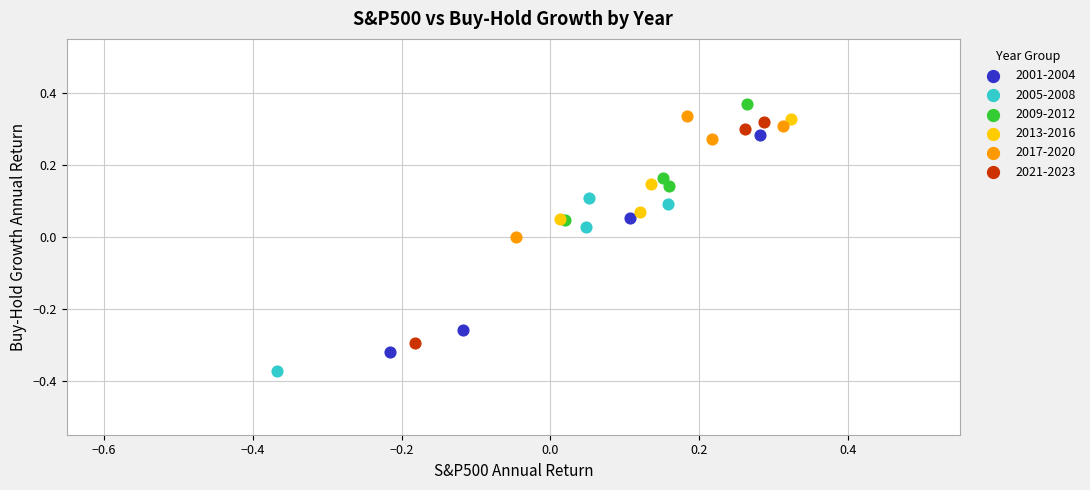

Which series reaches the minimum Y coordinate?

2005-2008